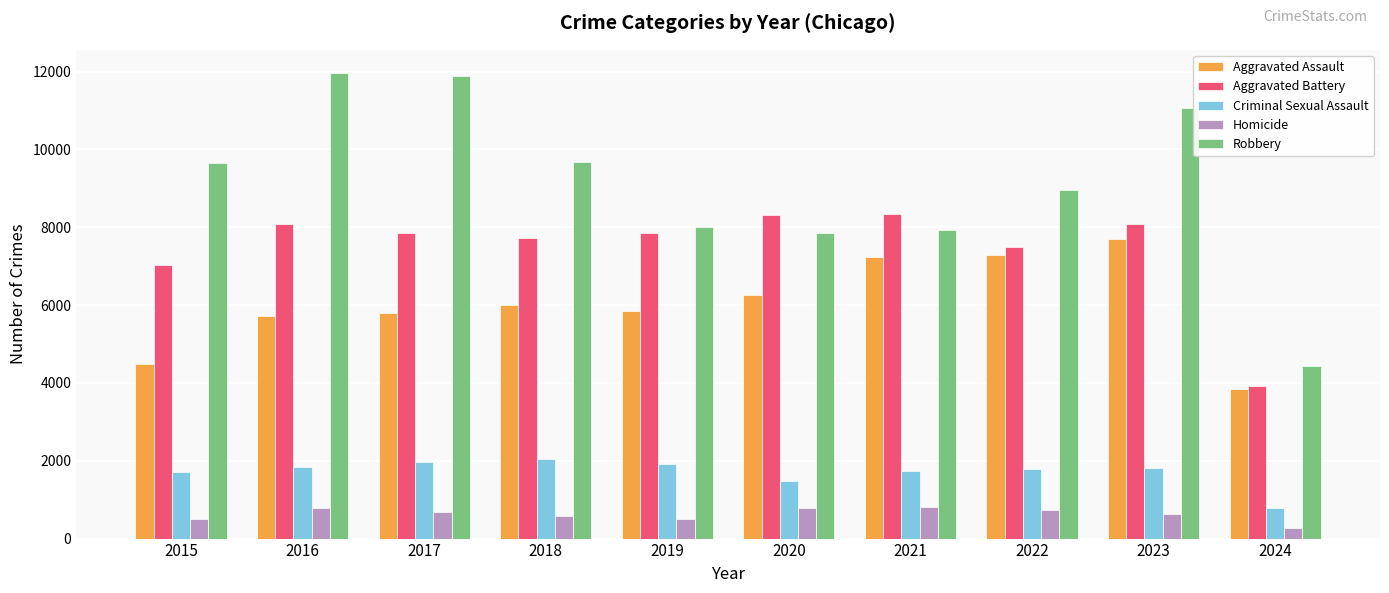

Which category has the highest value in the Aggravated Assault series?

2023